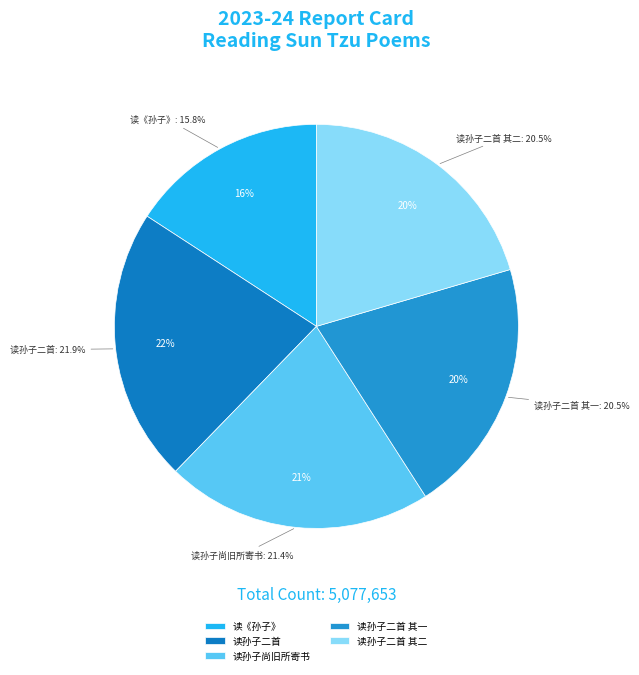

To the nearest percent, what is the combined percentage of 读孙子二首 其一 and 读孙子尚旧所寄书?

42%